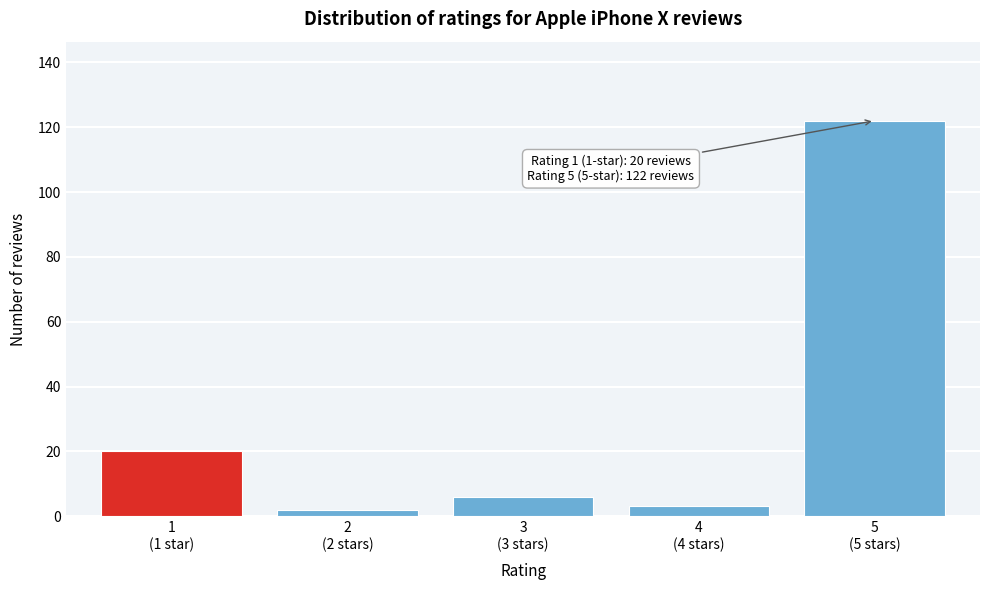

Reading left to right, transcribe all the data shown in this chart.

20	2	6	3	122